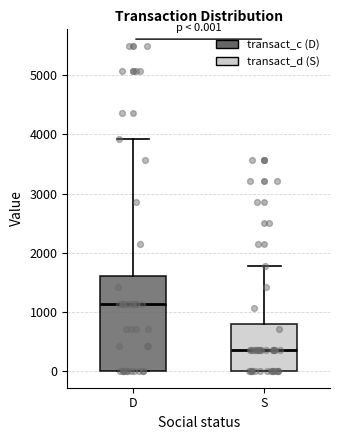

Which box has the lowest median line?

S